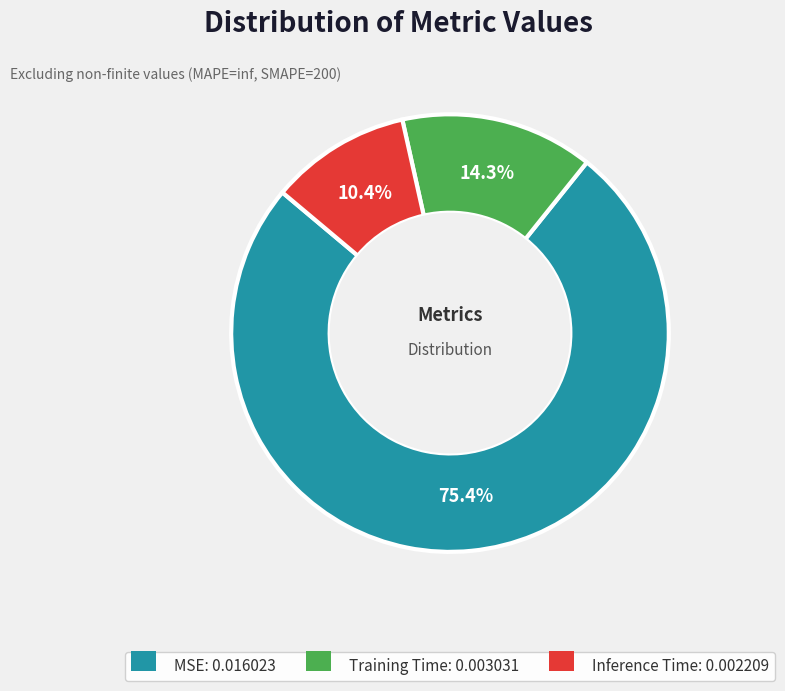

To the nearest percent, what is the difference between the largest and smallest slice percentages?

65%